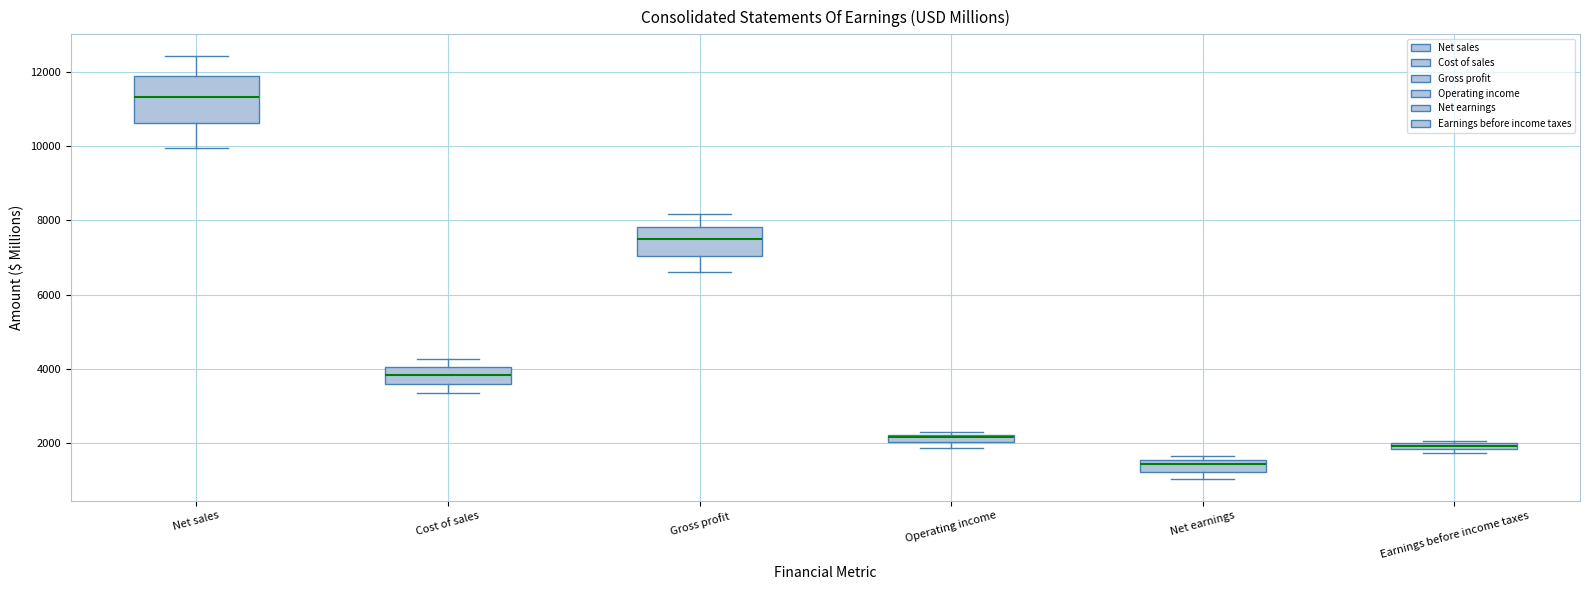

Where is the upper edge of the box for Net sales on the y-axis? The values are not printed on the chart, so give them approximately, as read against the axis.

11800